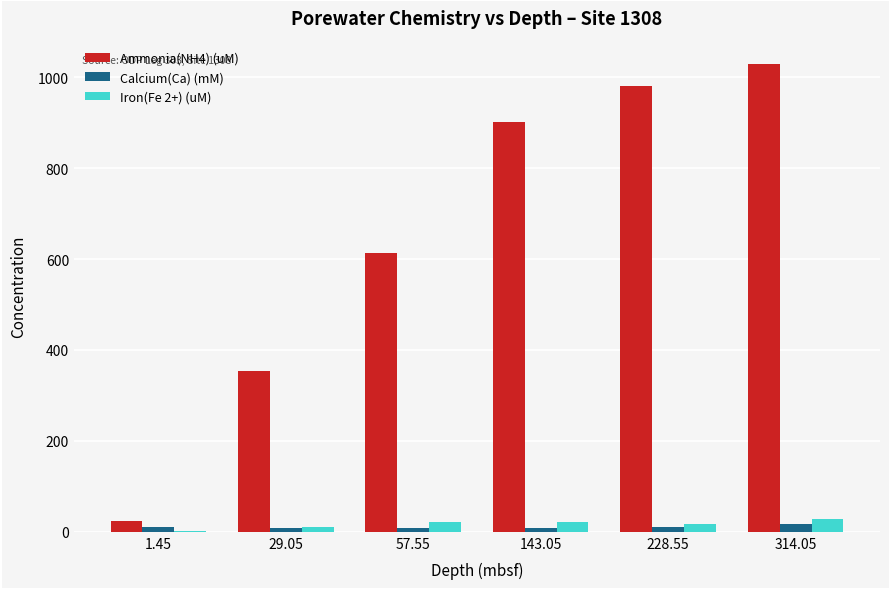

How many data points does each series have?

6